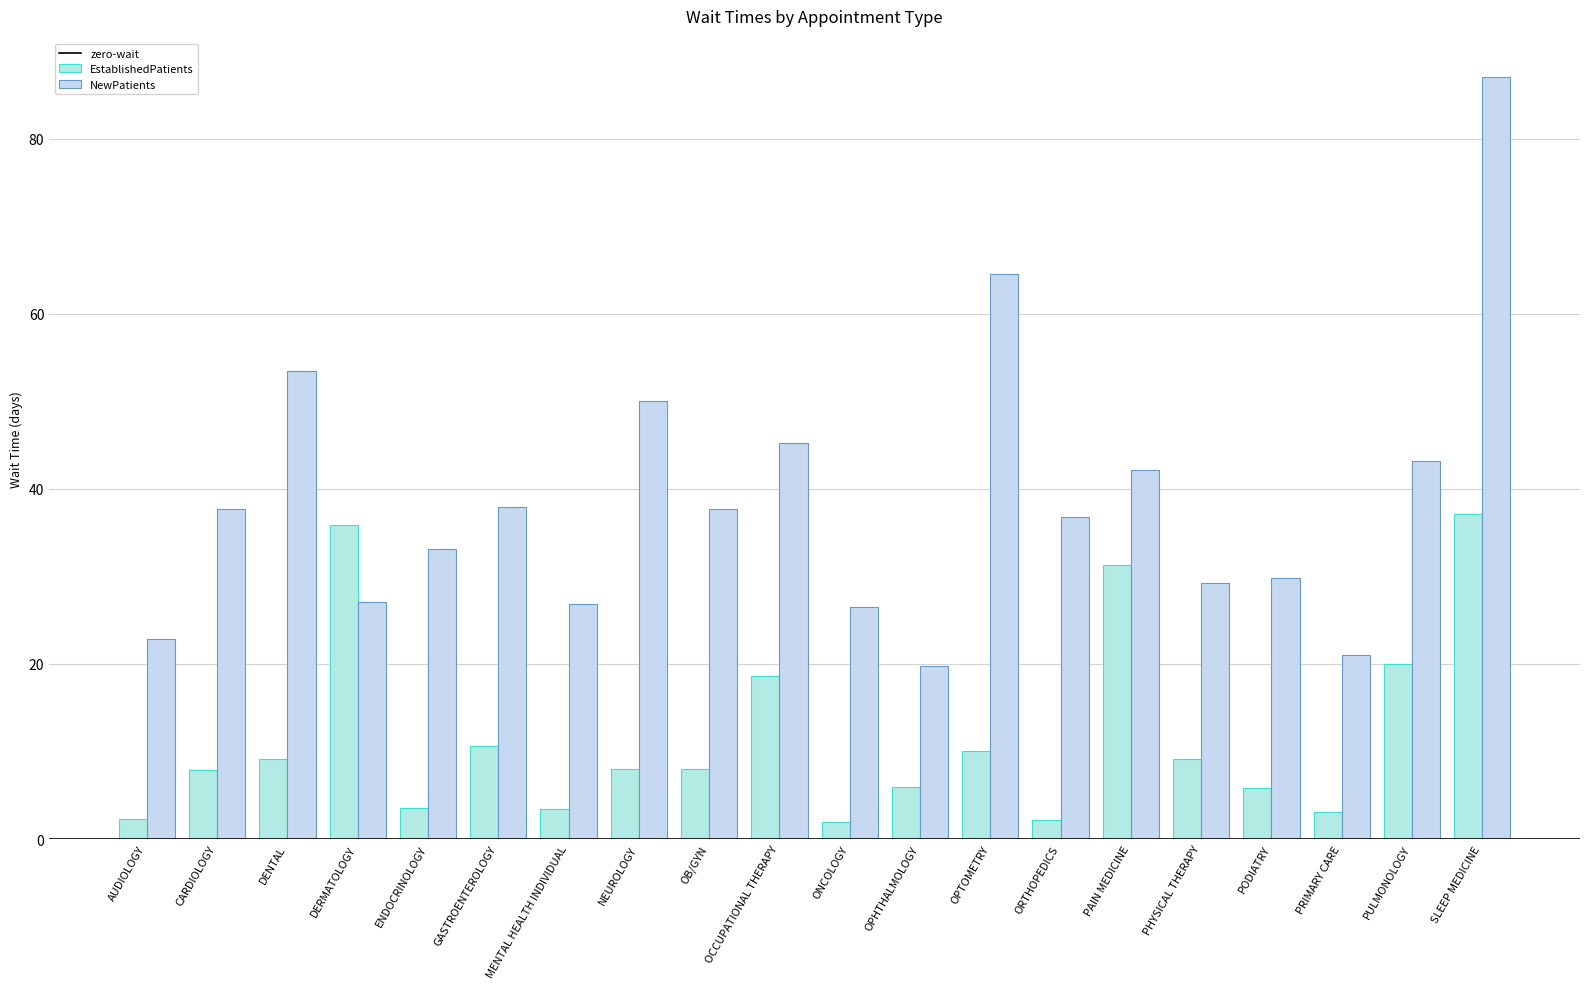

How many series are shown in this chart?

2